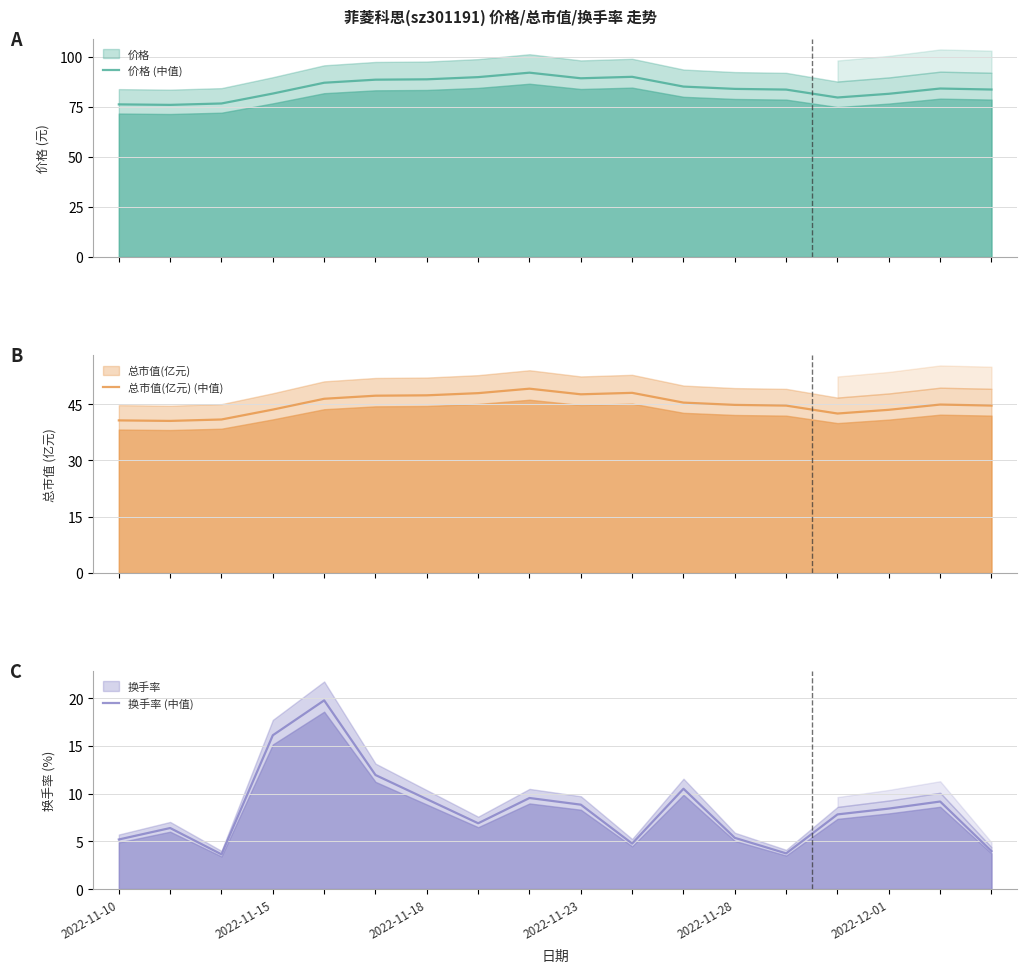

What is the minimum value for 价格 (中值)?

76.0